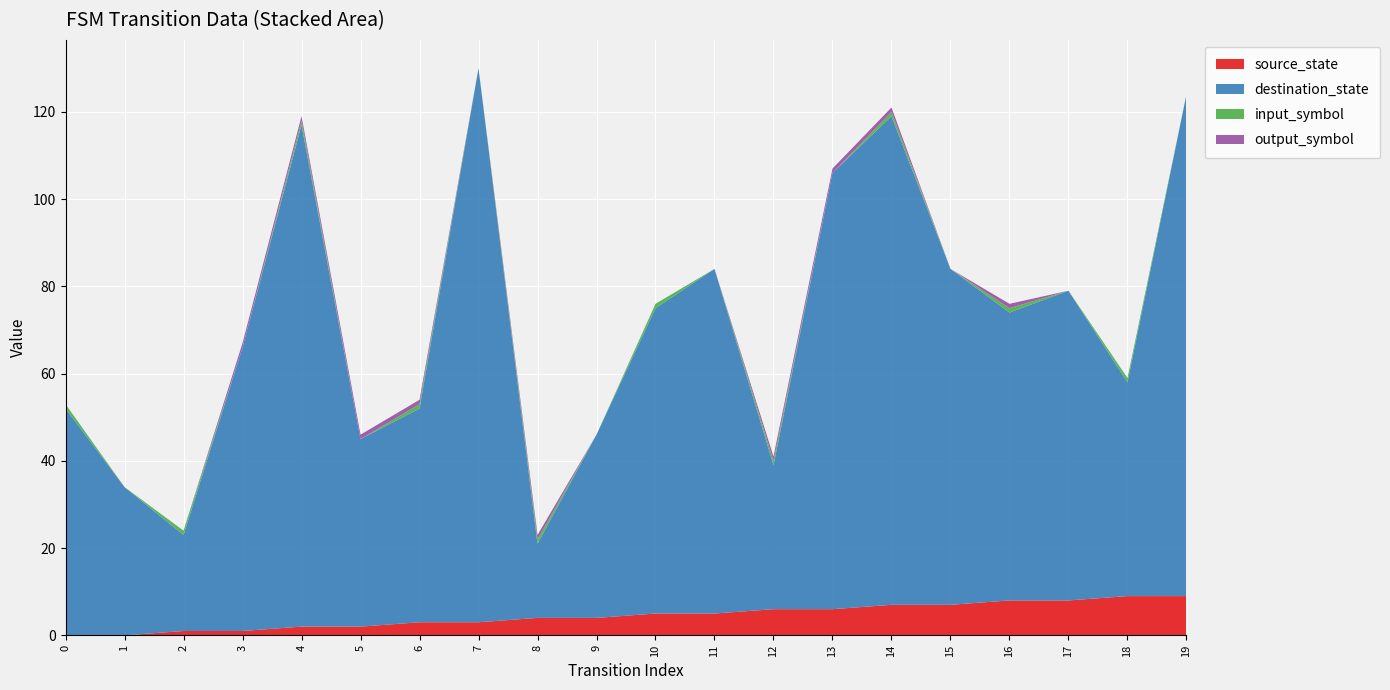

Reading left to right, transcribe all the data shown in this chart.

source_state: 0	0	1	1	2	2	3	3	4	4	5	5	6	6	7	7	8	8	9	9
destination_state: 52	34	22	65	115	43	49	127	17	42	70	79	33	100	112	77	66	71	49	115
input_symbol: 1	0	1	0	1	0	1	0	1	0	1	0	1	0	1	0	1	0	1	0
output_symbol: 0	0	0	1	1	1	1	0	1	0	0	0	1	1	1	0	1	0	0	0